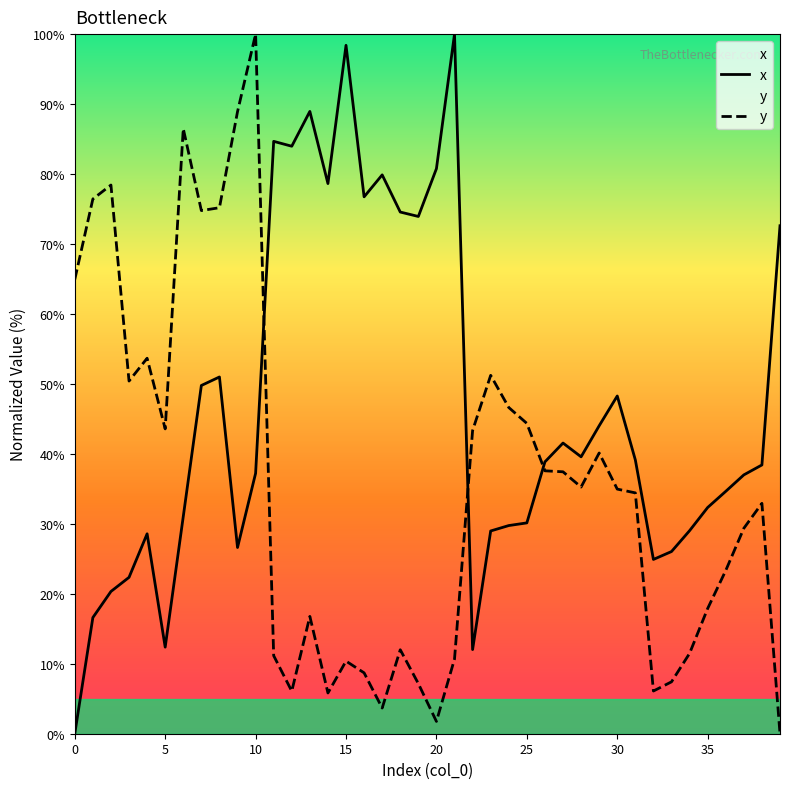

Reading left to right, transcribe all the data shown in this chart.

x: 0.0	16.6	20.3	22.4	28.6	12.4	31.1	49.8	51.0	26.6	37.2	84.7	84.0	89.0	78.6	98.4	76.7	79.9	74.6	73.9	80.8	100.0	12.0	29.0	29.8	30.1	38.9	41.5	39.6	44.0	48.3	39.1	24.9	26.0	29.0	32.3	34.6	37.0	38.4	72.6
y: 64.9	76.4	78.4	50.4	53.7	43.6	86.5	74.8	75.2	88.9	100.0	11.2	6.1	16.8	5.8	10.4	8.7	3.7	12.0	7.2	1.8	10.7	43.3	51.2	46.6	44.4	37.6	37.4	35.3	40.1	35.0	34.4	6.1	7.4	11.5	17.9	23.3	29.4	32.9	0.0